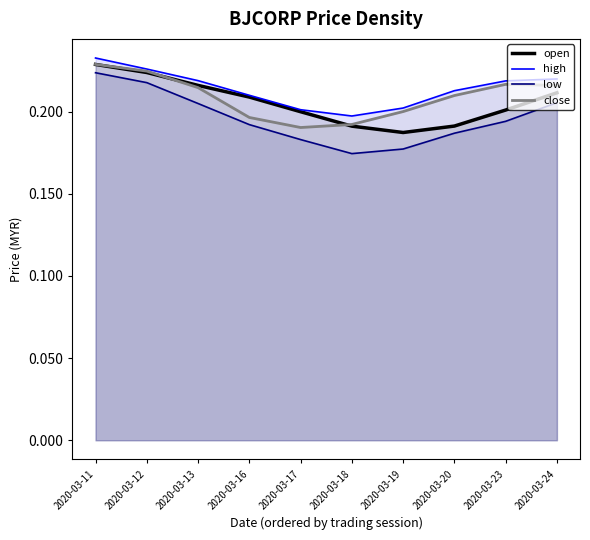

List the labels in order of open value, smallest first.

2020-03-19, 2020-03-18, 2020-03-20, 2020-03-17, 2020-03-23, 2020-03-16, 2020-03-24, 2020-03-13, 2020-03-12, 2020-03-11